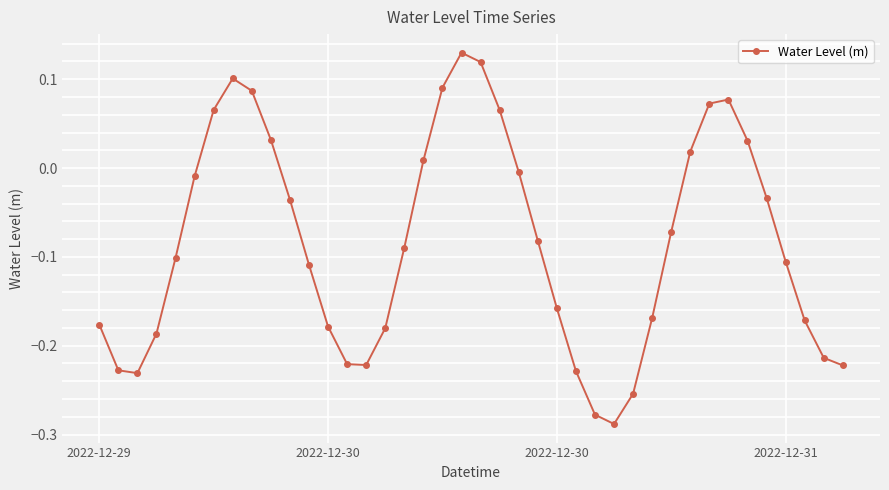

How many data points does each series have?

40